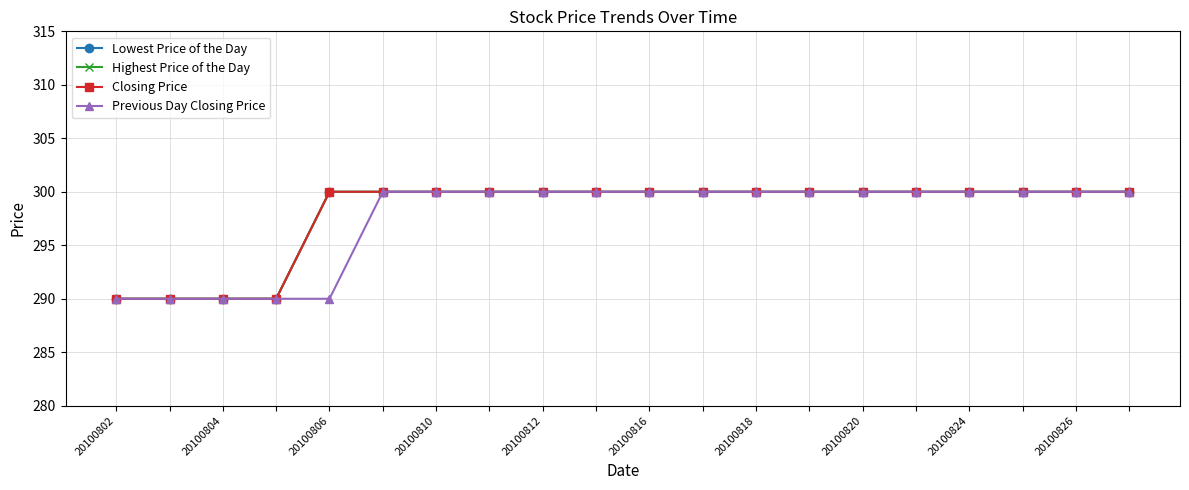

At which label is Highest Price of the Day closest to 295?

20100802